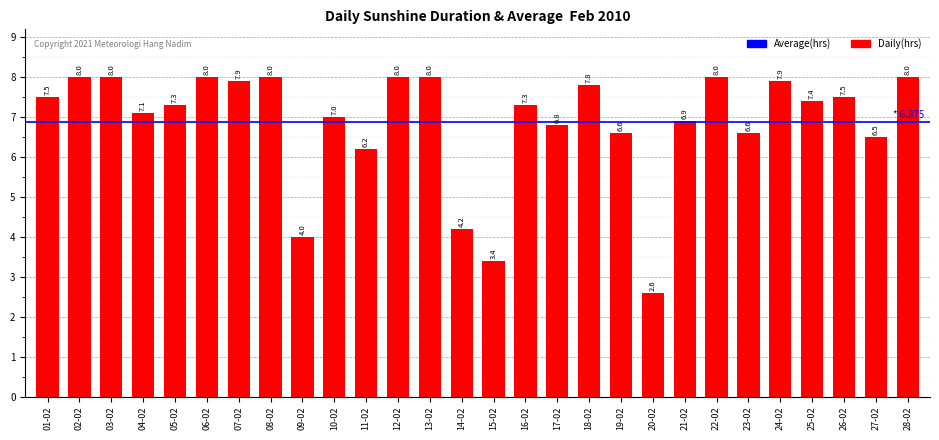

How many data points are less than 7?

10